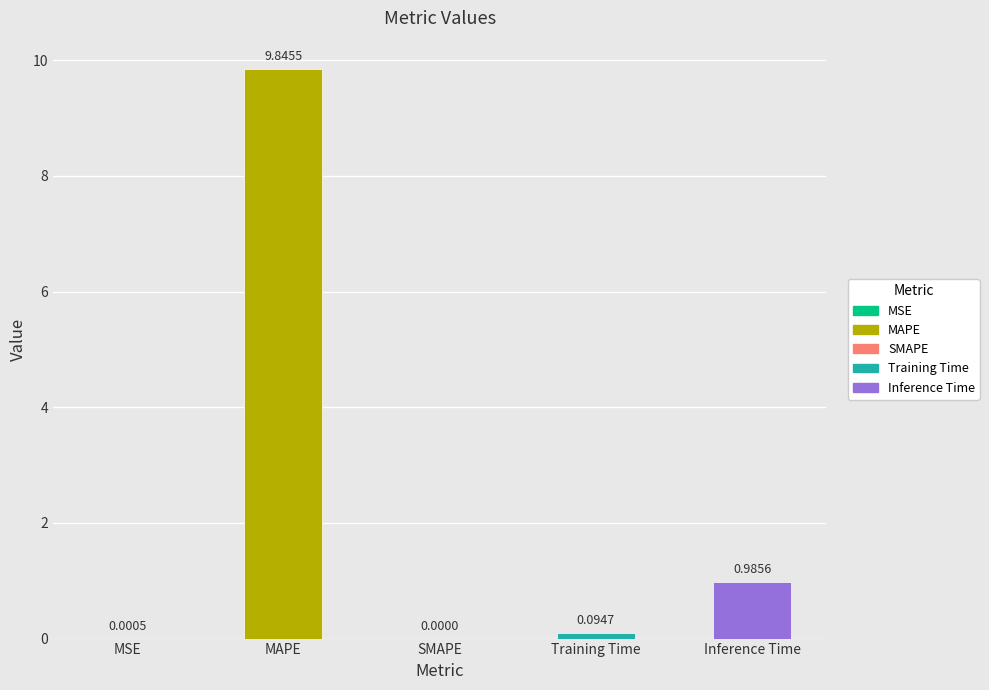

What is the sum of all values?

10.9